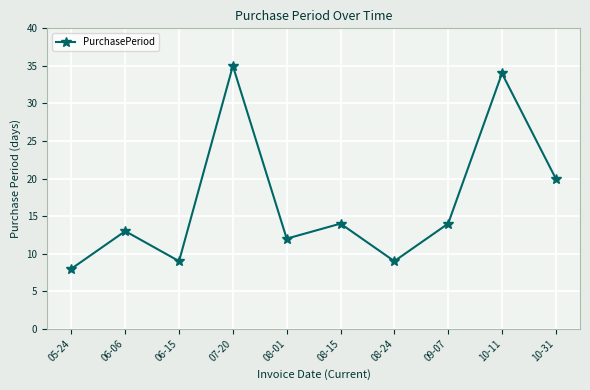

True or false: the data shows 14 at 09-07.

True